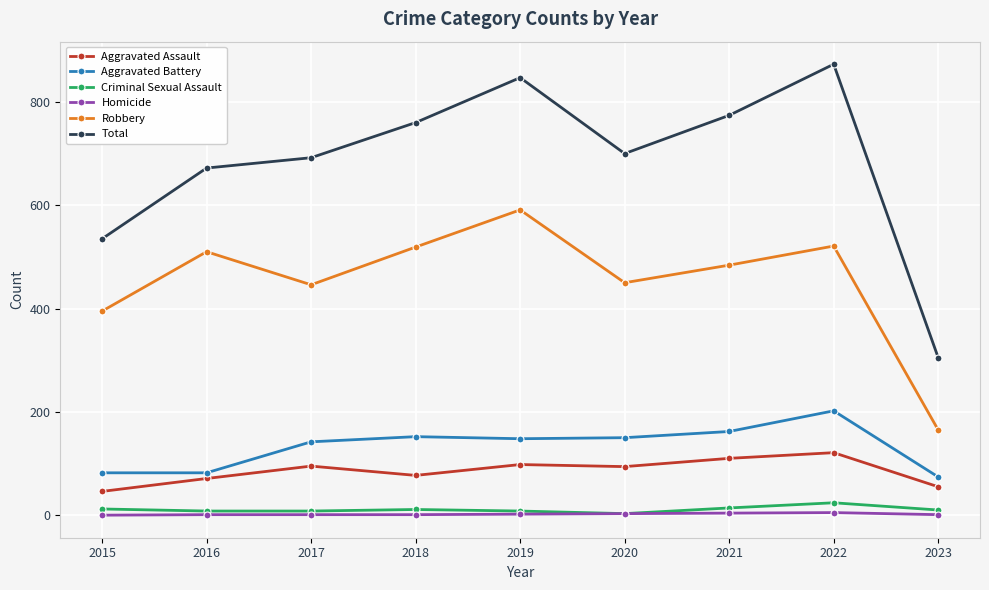

The Aggravated Assault series shows 173 at 2022. True or false?

False